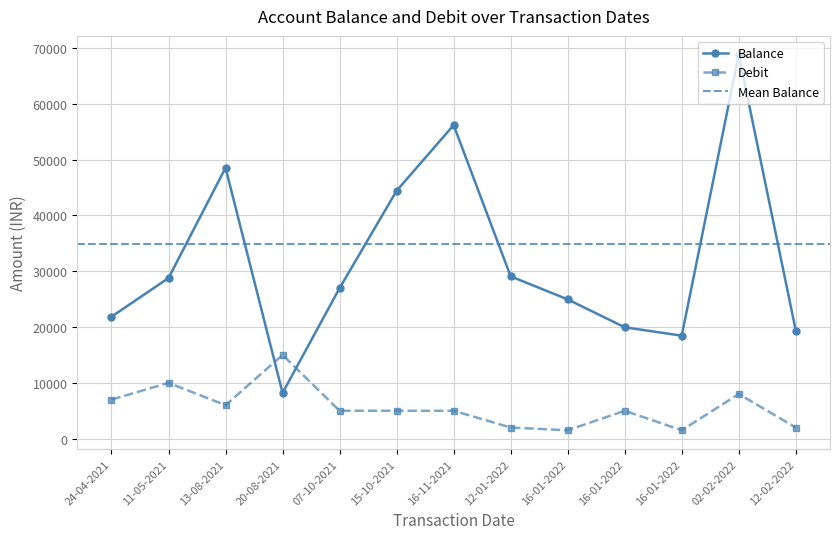

Which has a higher value, 11-05-2021 or 12-02-2022?

11-05-2021